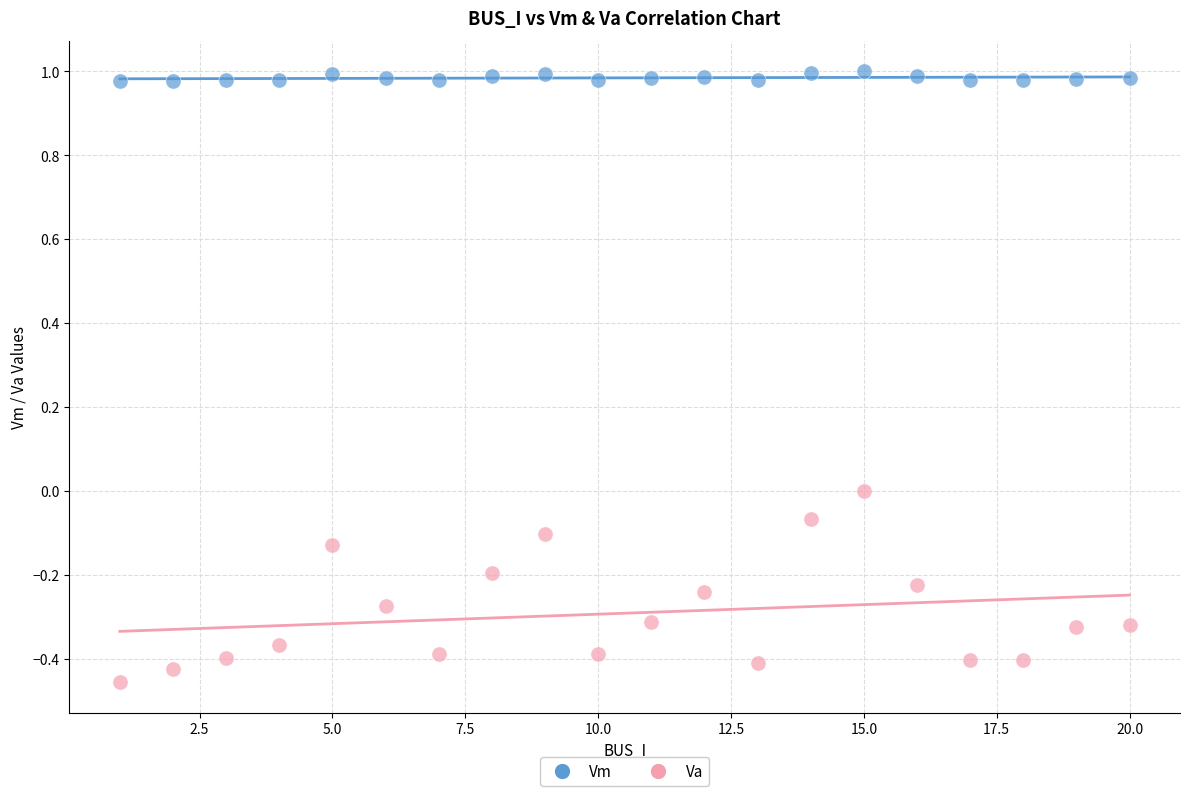

Across all data points, what is the range of Y values (max minus min)?

1.5